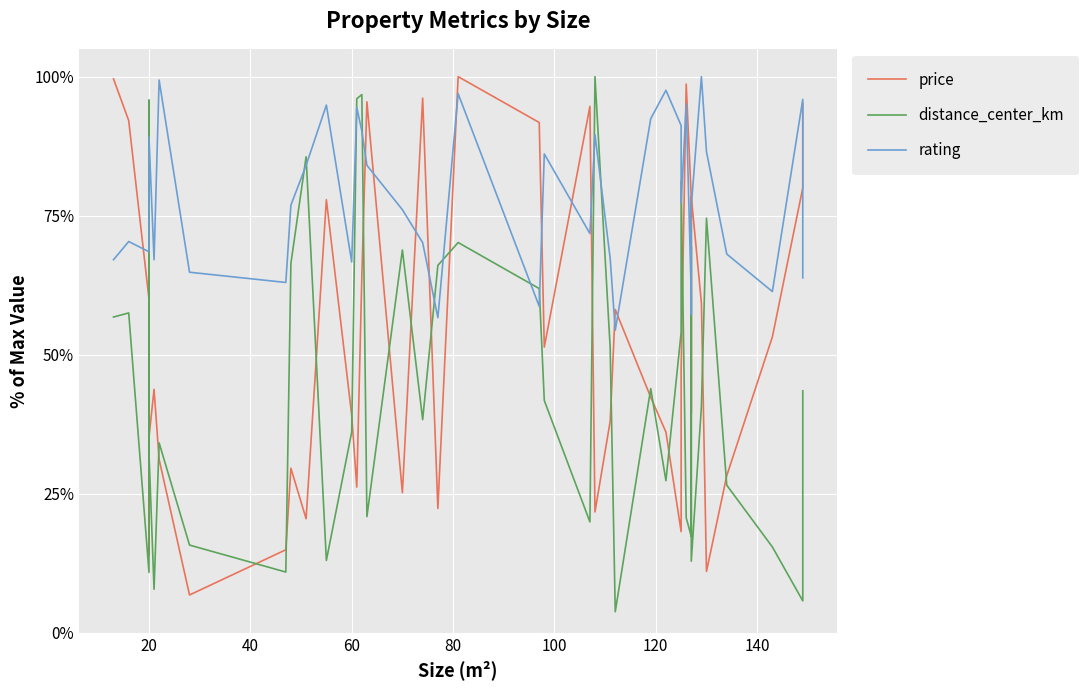

What is the sum of all distance_center_km values?

1791.6